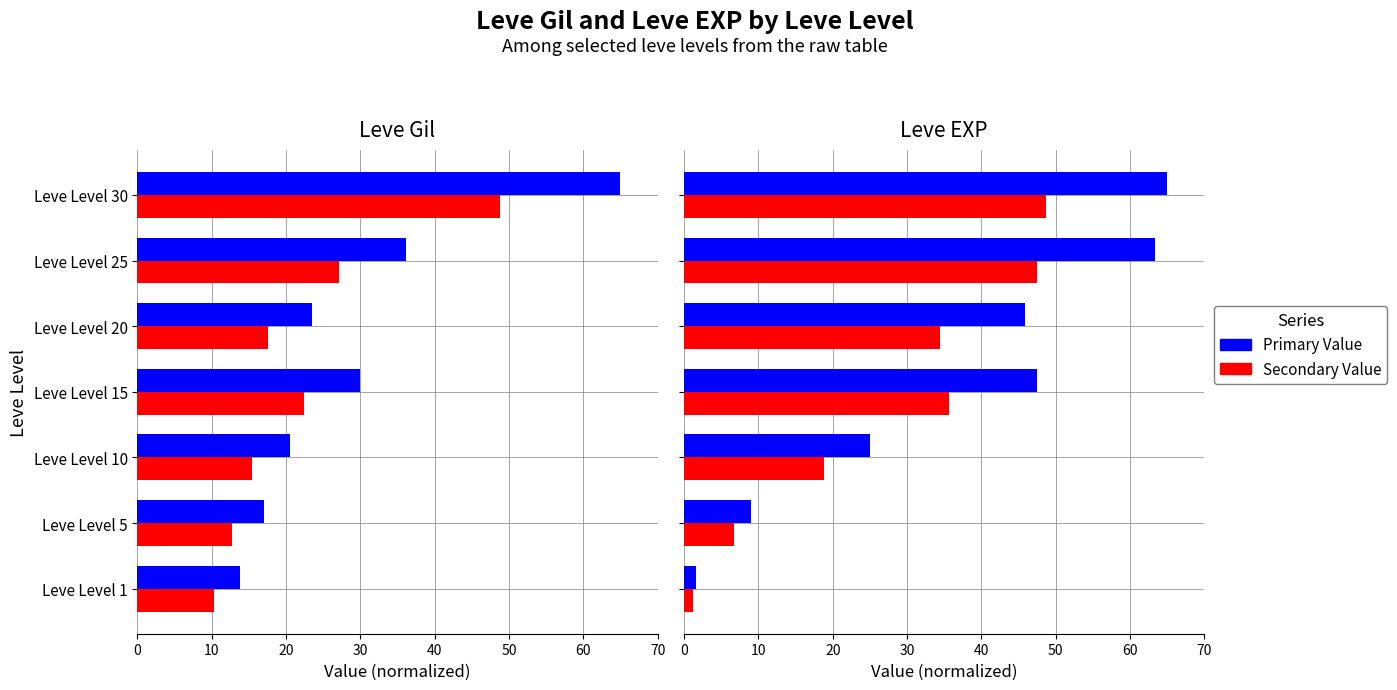

What is the highest value of the Leve Gil (NQ) series?

48.8